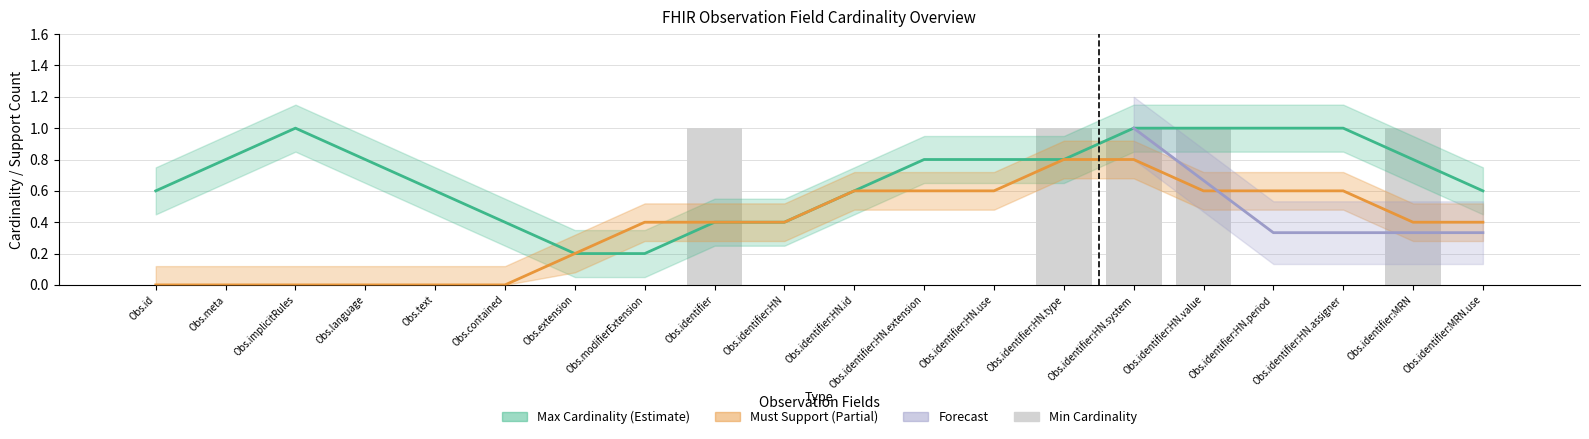

Reading left to right, extract all data points from this chart.

Obs.id=0	Obs.meta=0	Obs.implicitRules=0	Obs.language=0	Obs.text=0	Obs.contained=0	Obs.extension=0	Obs.modifierExtension=0	Obs.identifier=1	Obs.identifier:HN=0	Obs.identifier:HN.id=0	Obs.identifier:HN.extension=0	Obs.identifier:HN.use=0	Obs.identifier:HN.type=1	Obs.identifier:HN.system=1	Obs.identifier:HN.value=1	Obs.identifier:HN.period=0	Obs.identifier:HN.assigner=0	Obs.identifier:MRN=1	Obs.identifier:MRN.use=0